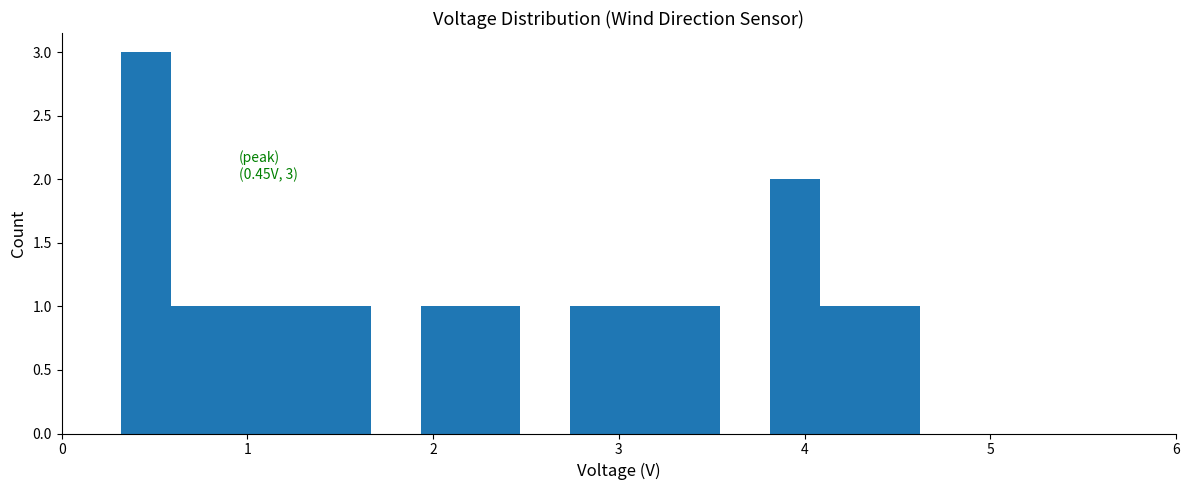

Read against the x-axis, roughly where is the centre of the tallest bar?

0.5